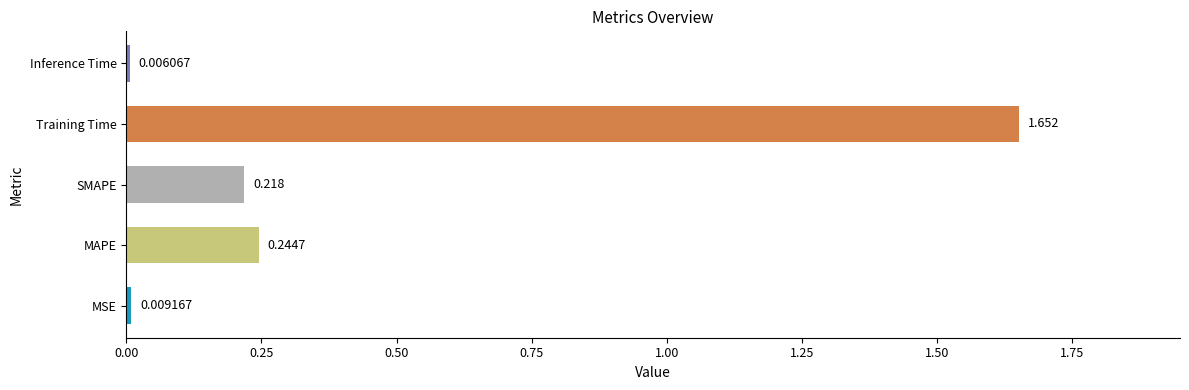

Between SMAPE and MAPE, which is larger?

MAPE